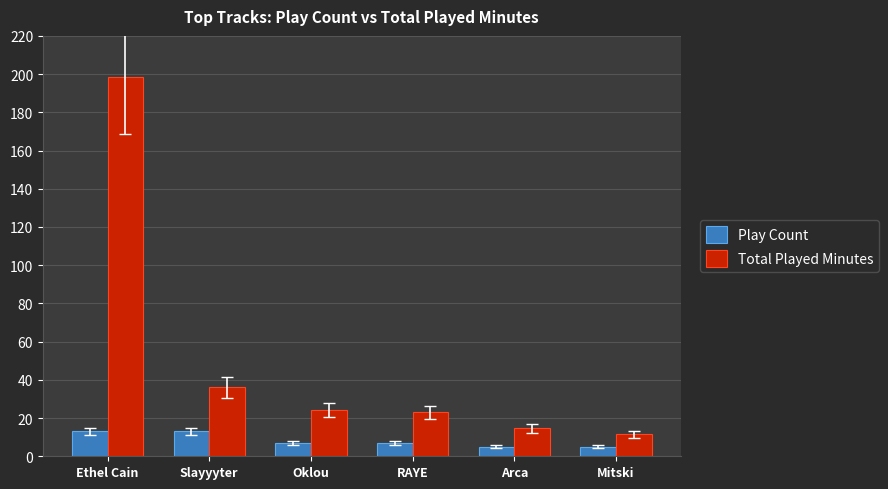

What is the label of the 2nd bar from the right?

Arca